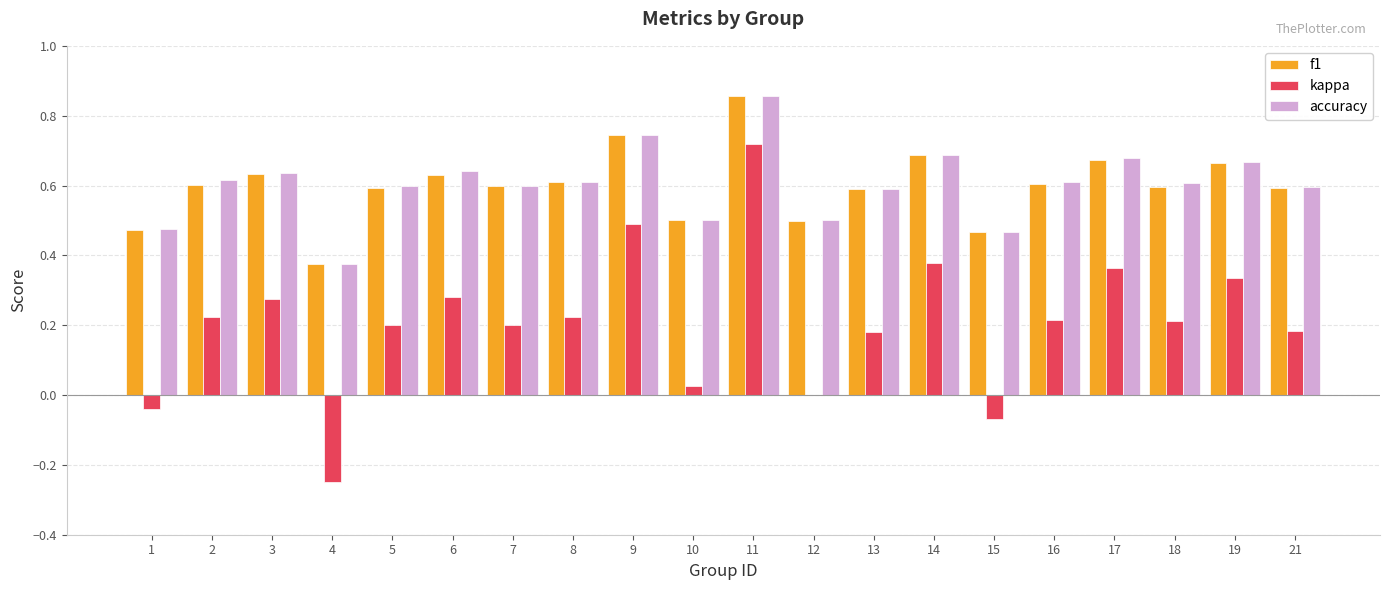

Which series changed the most between 1 and 8?

kappa